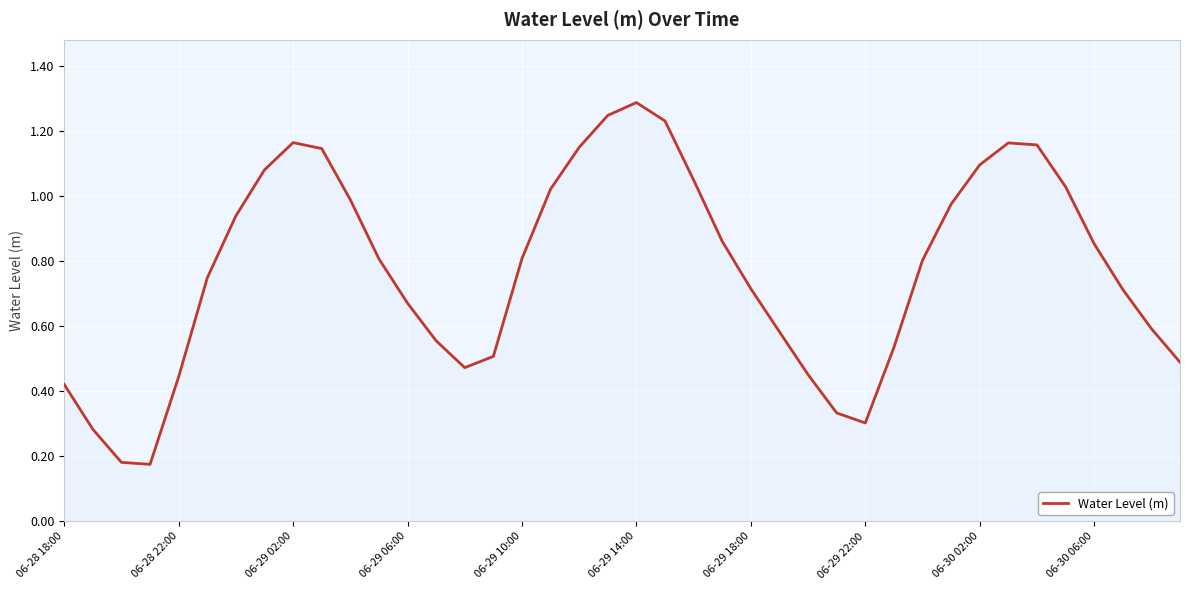

True or false: the data has more than 2 interior local peaks.

True